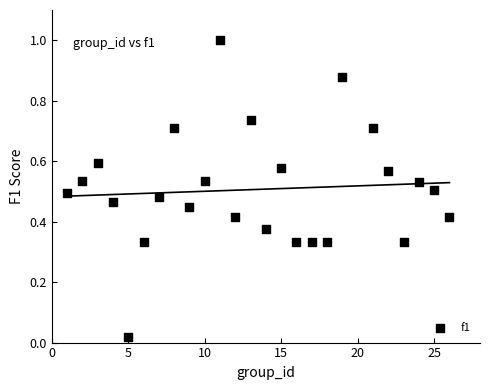

What is the range of X values (max minus min)?

25.0